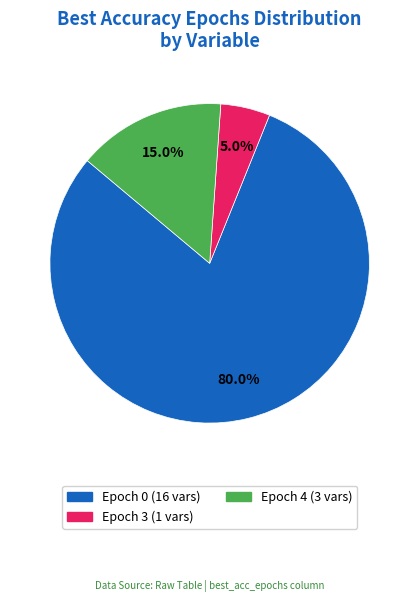

Count the number of slices in the pie.

3